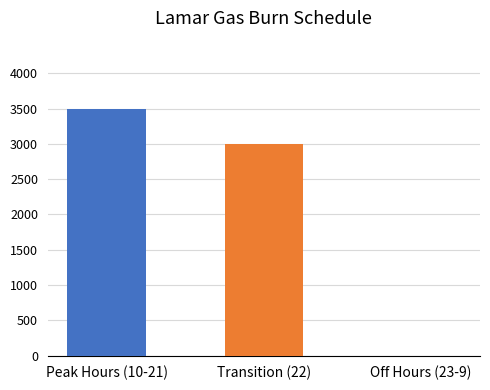

Count the number of categories in the chart.

1